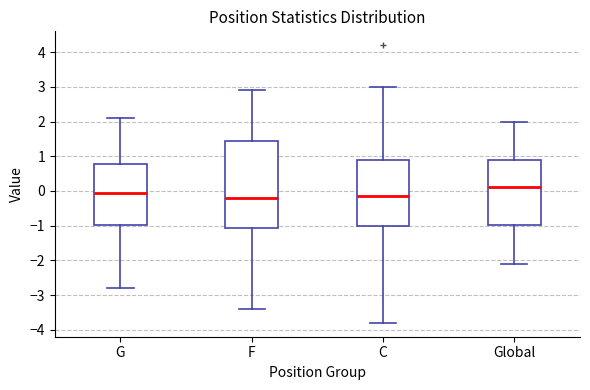

Reading left to right, transcribe this box plot: for each box, give where its median line is, the range the box spans, and where its two whiskers end, as read against the y-axis. The values are not printed on the chart, so give them approximately, as read against the axis.

G: median 0.0, box -1.0 to 0.8, whiskers -2.8 to 2.1
F: median -0.2, box -1.1 to 1.5, whiskers -3.4 to 2.9
C: median -0.1, box -1.0 to 0.9, whiskers -3.8 to 3.0
Global: median 0.1, box -1.0 to 0.9, whiskers -2.1 to 2.0